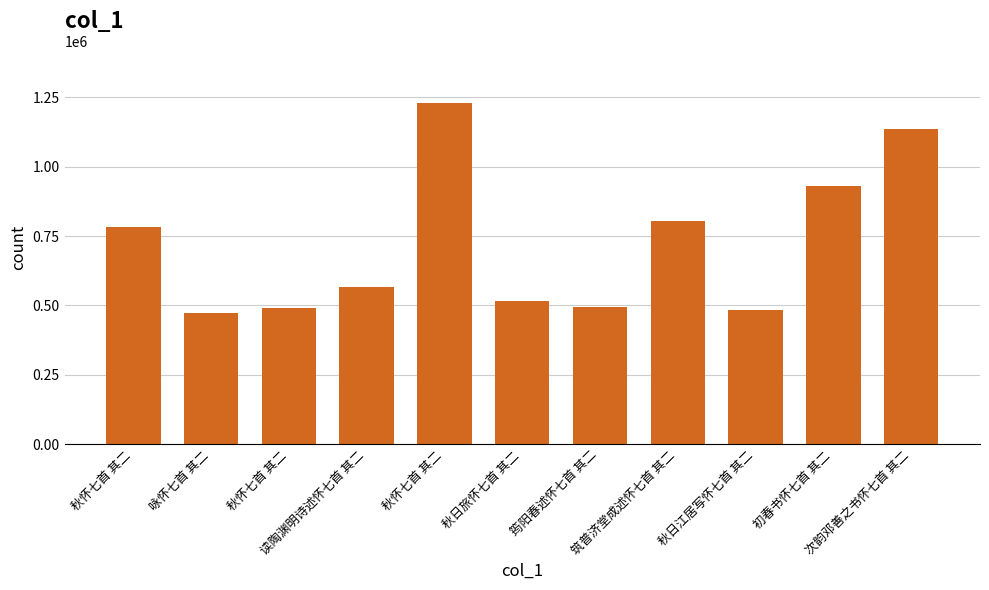

At which category does the chart reach its minimum across all series?

咏怀七首 其二